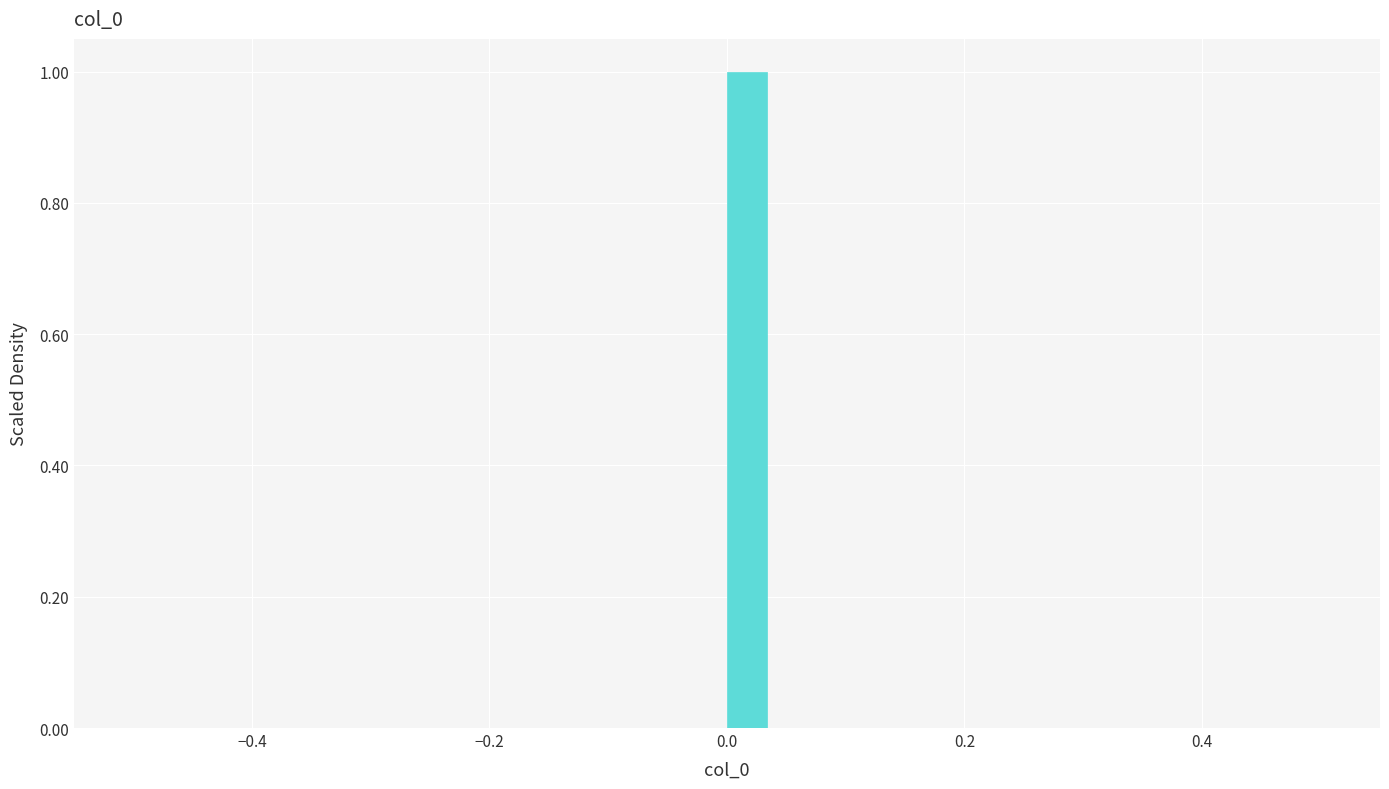

Around what value on the x-axis is the tallest bar? Give the approximate position of its centre, as read against the axis.

0.02